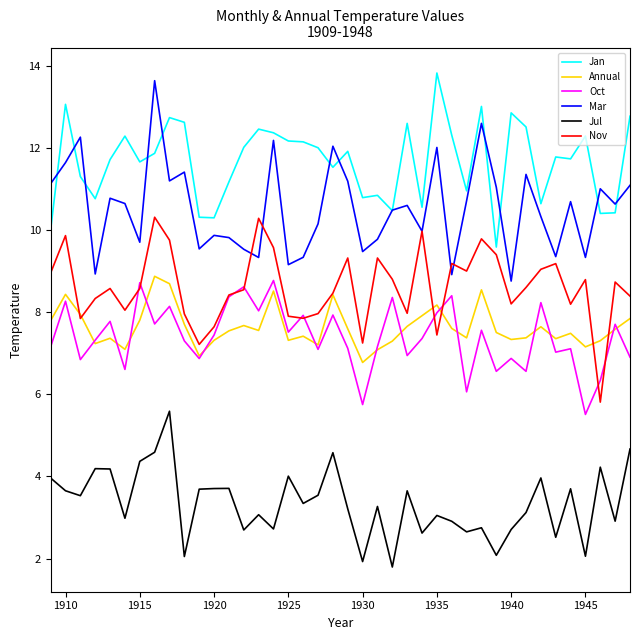

How many distinct data groups are displayed?

6